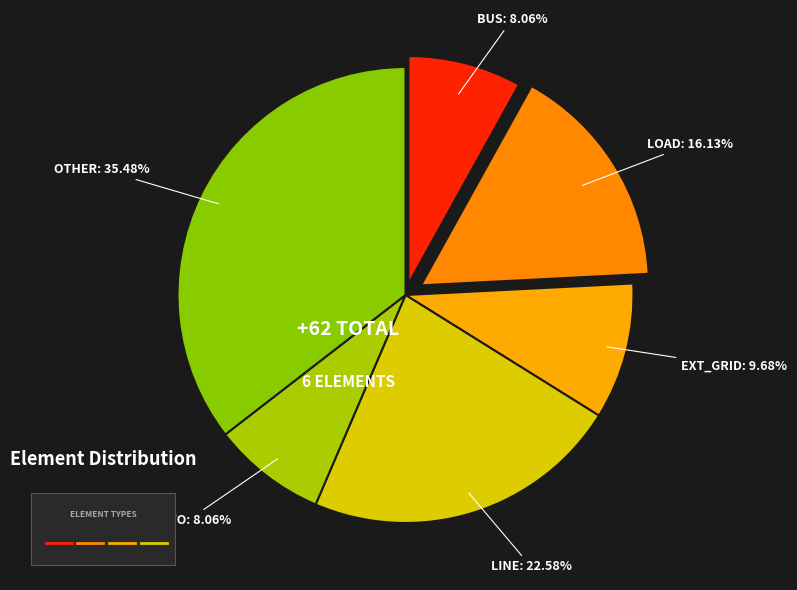

How many slices are in this pie chart?

6